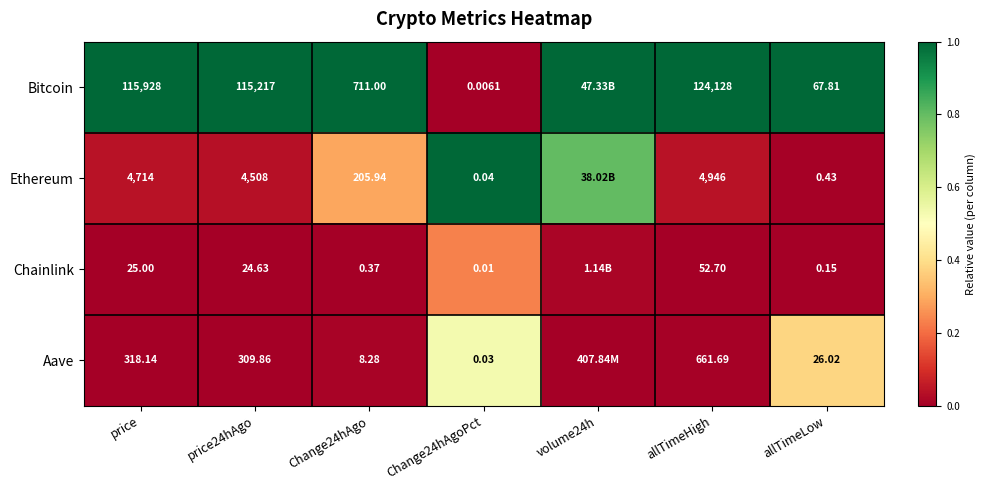

Is the value of Chainlink at price greater than the value of Aave at Change24hAgo?

Yes